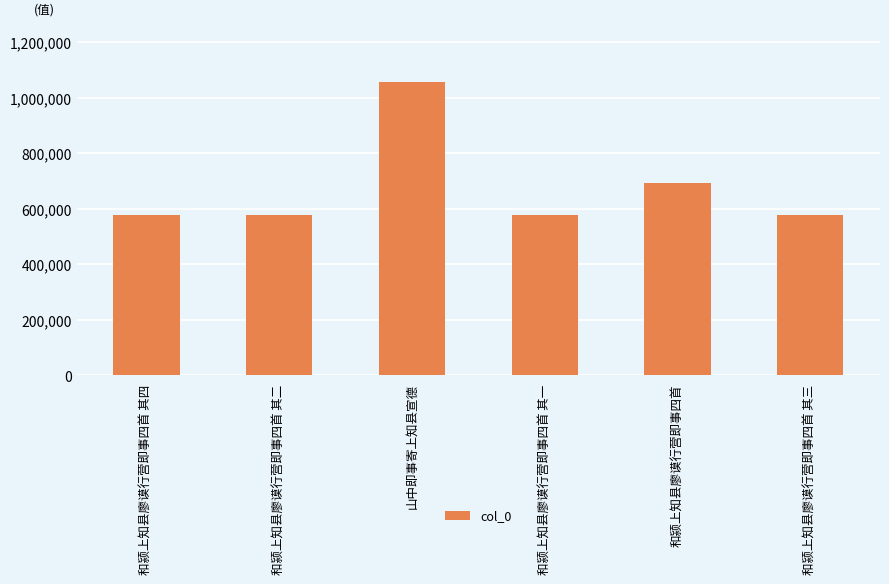

What is the change in value from 和颍上知县廖谟行营即事四首 其四 to 山中即事寄上知县宣德?

+479409